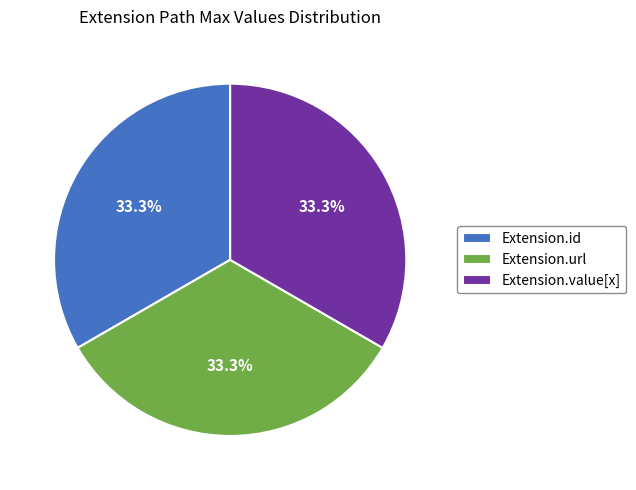

Approximately how many times larger is the value at Extension.url compared to Extension.value[x]?

1.0